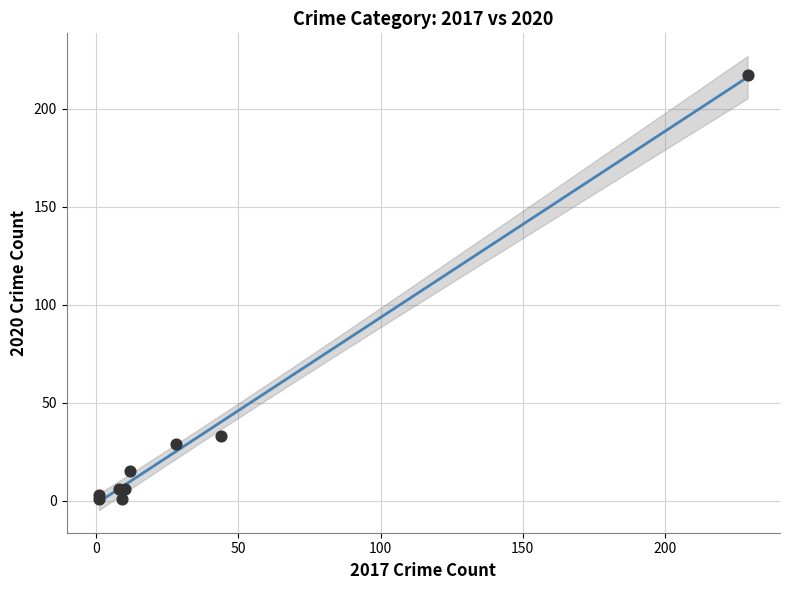

What Y value in the scatter plot is closest to 109?

33